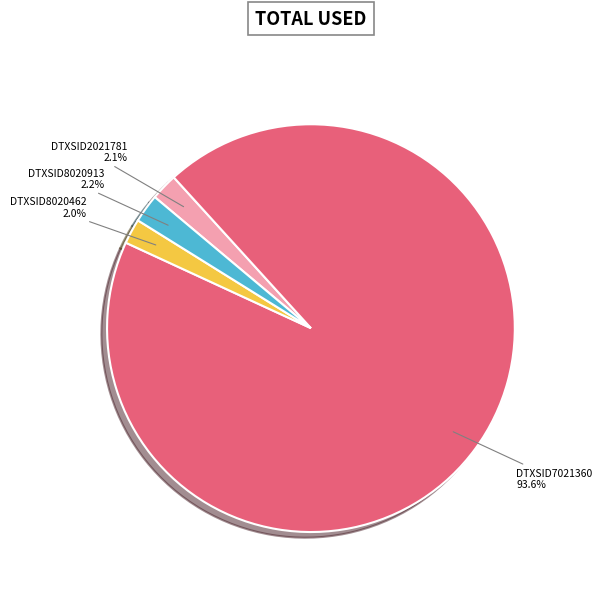

Which category has the biggest portion of the pie?

DTXSID7021360